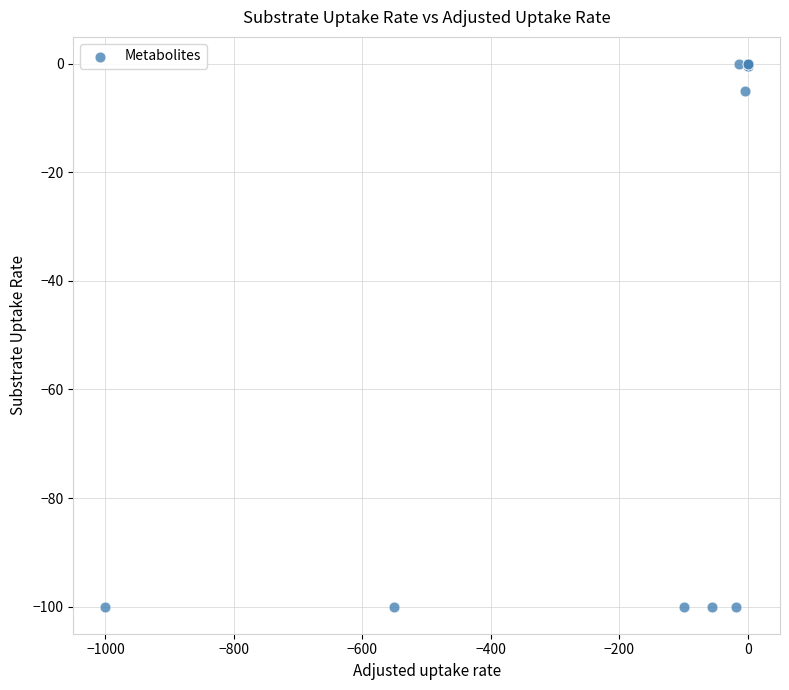

What Y value in the scatter plot is closest to -50?

-5.0